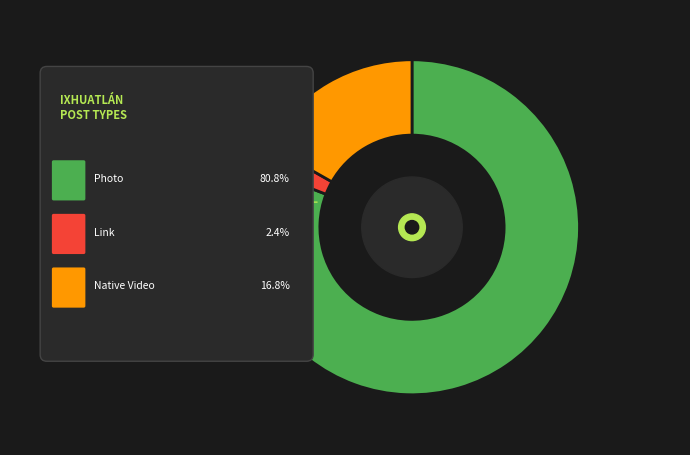

True or false: Photo accounts for 13% of the total.

False